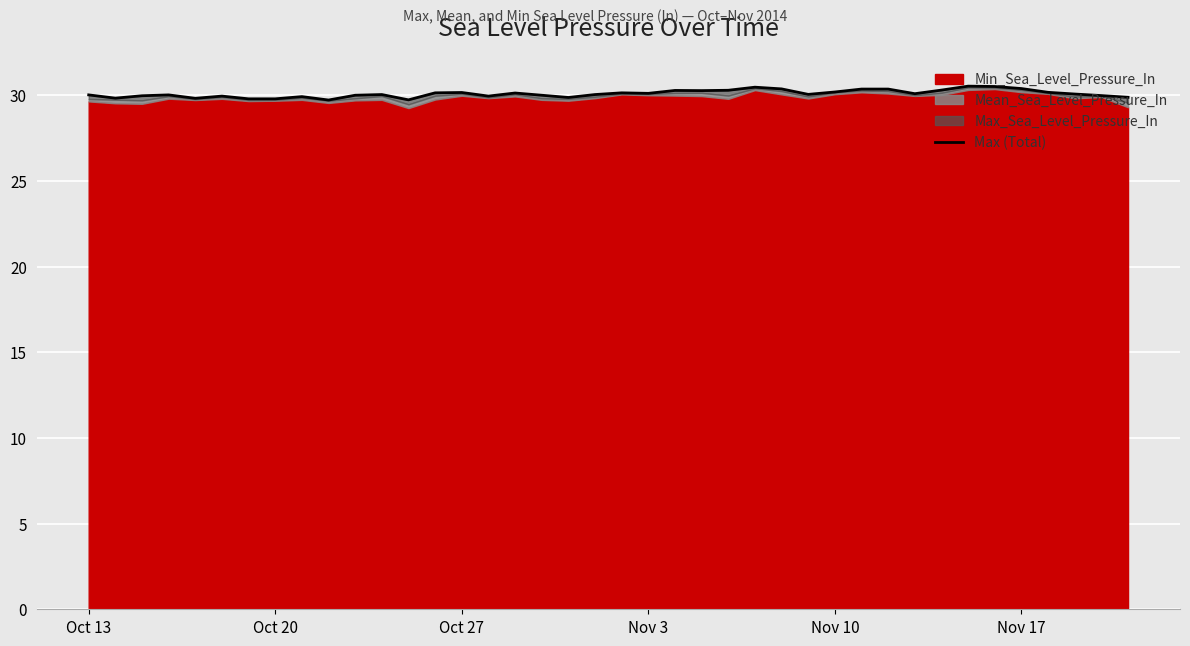

What is the value of the 36th point from the left?

30.4